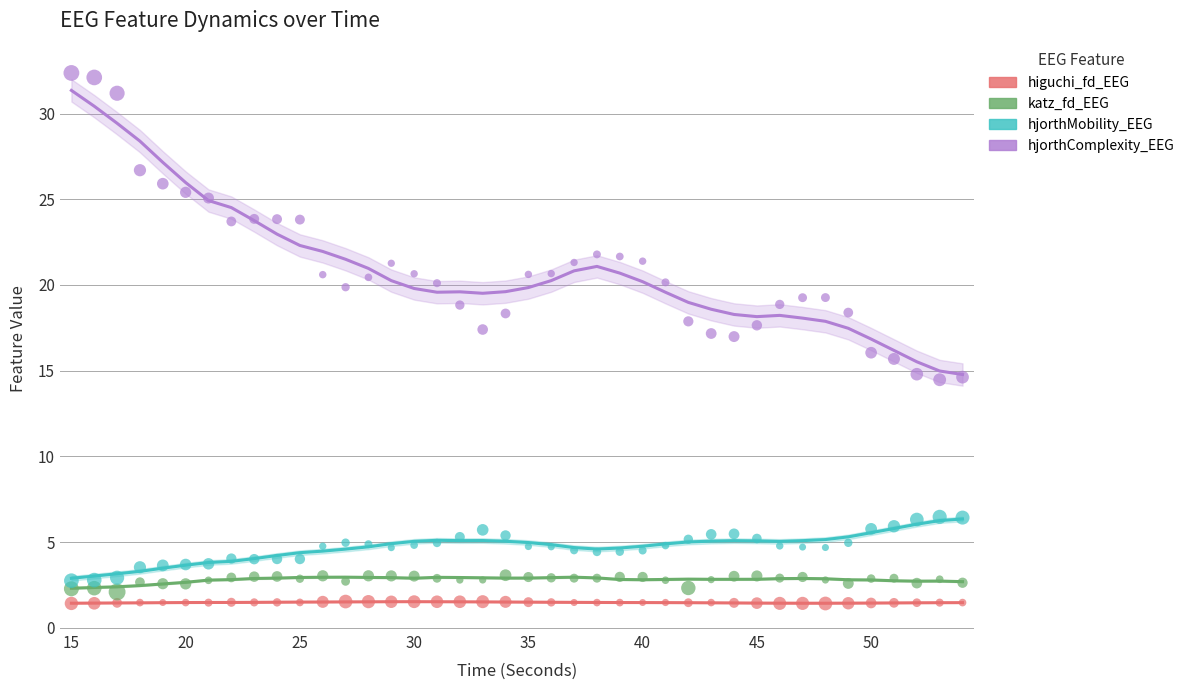

At how many categories does at least one series exceed 14?

40